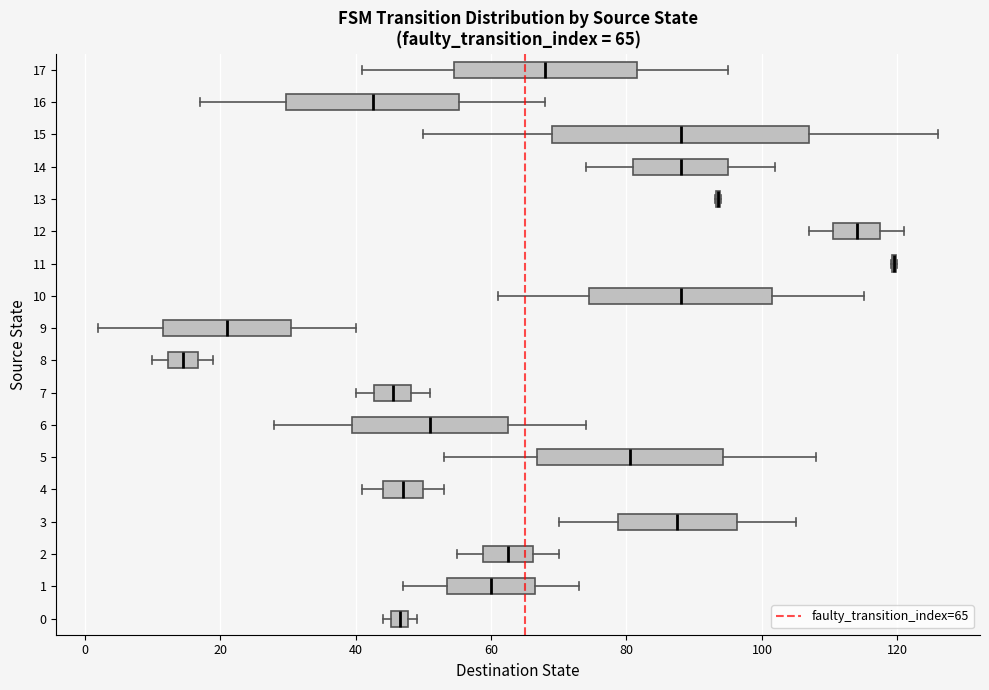

Comparing the boxes themselves (not the whiskers), which one is the widest?

15